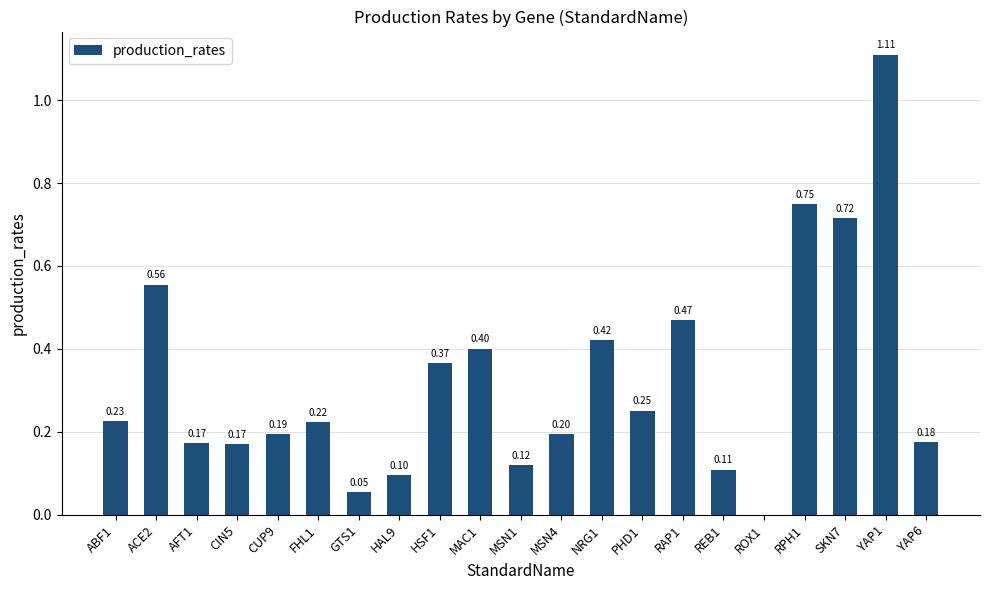

Is it true that the value at CUP9 is 0.2?

True